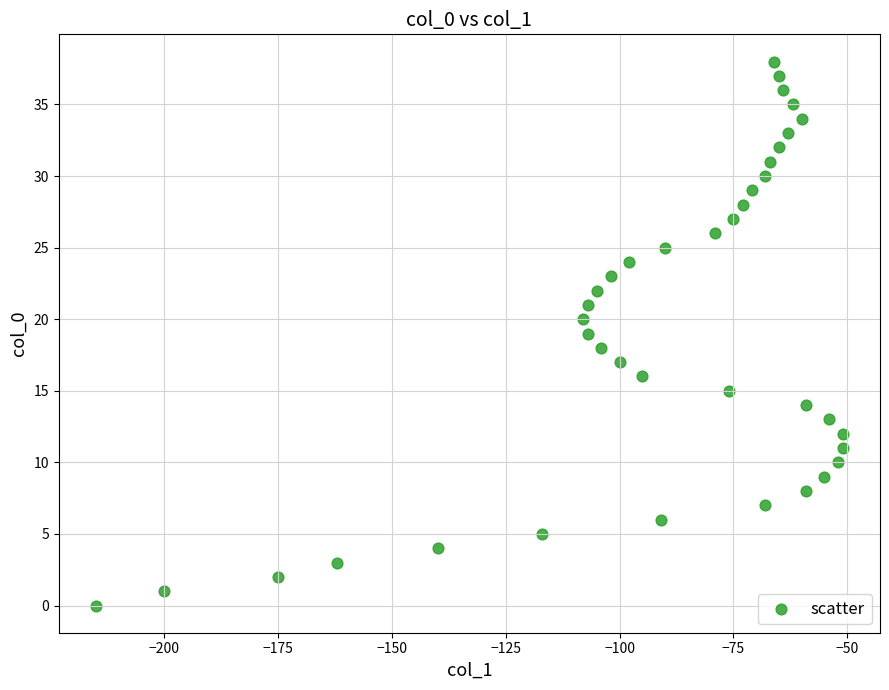

What is the range of X values (max minus min)?

164